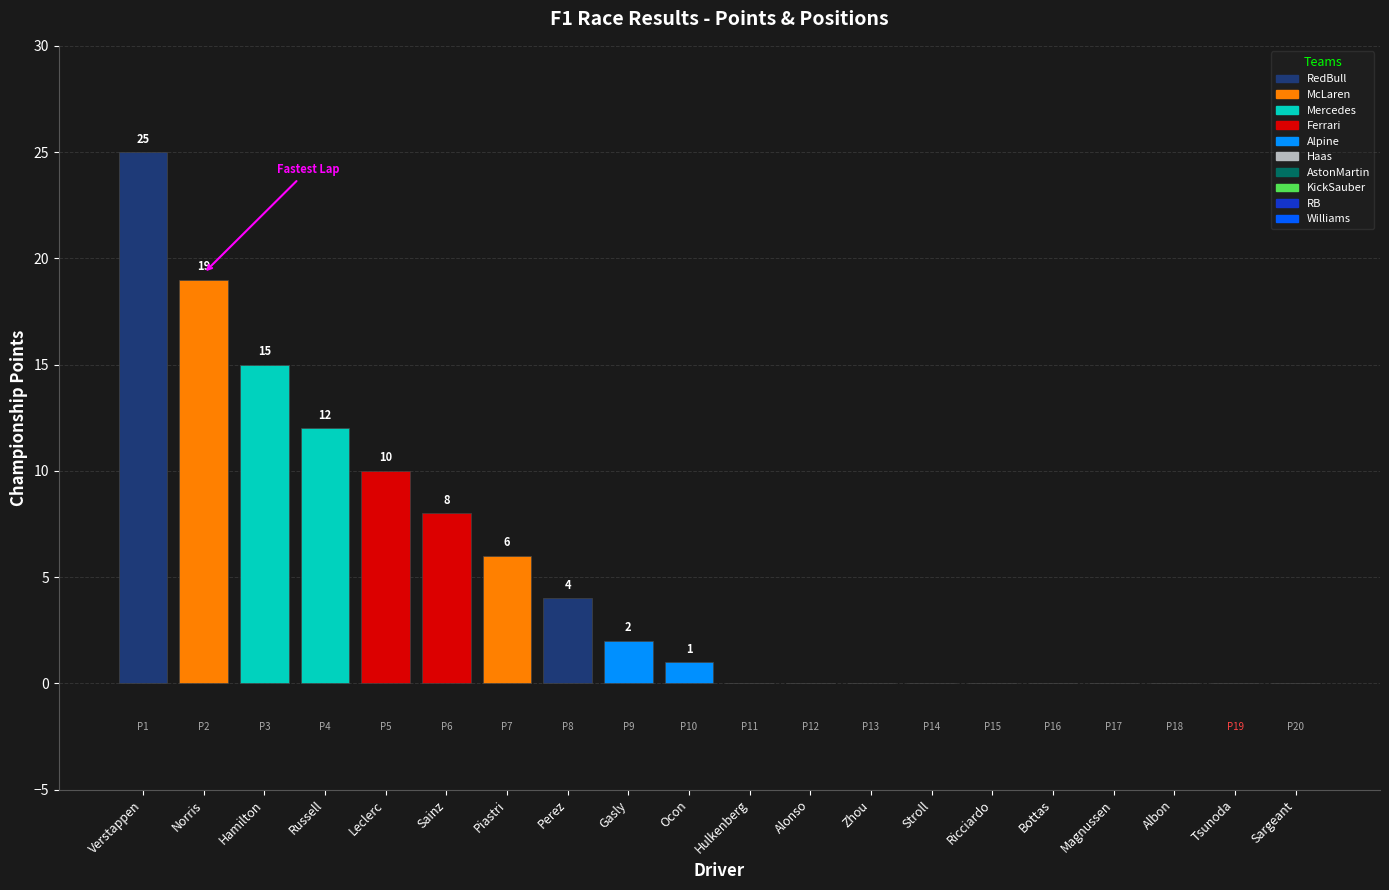

How many positive values are there?

10